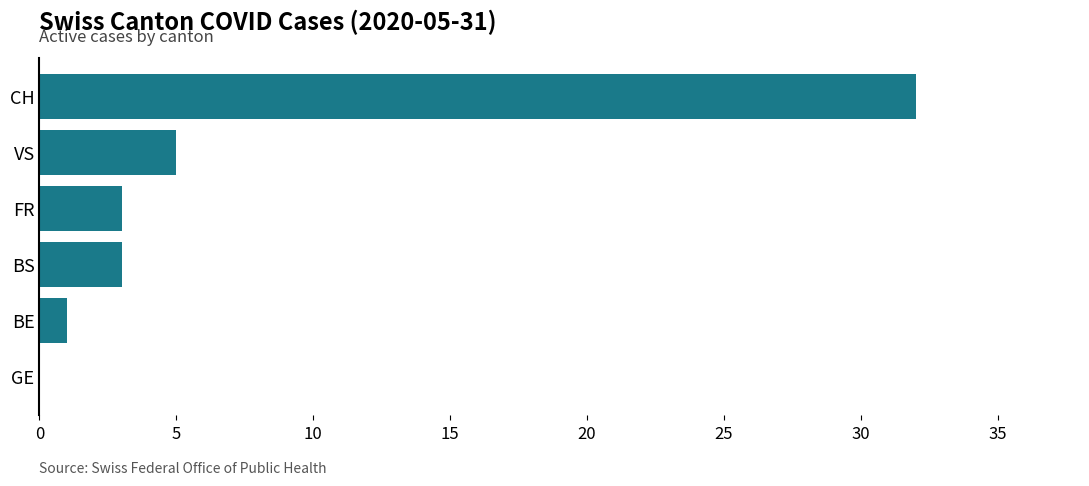

What is the sum of all values?

44